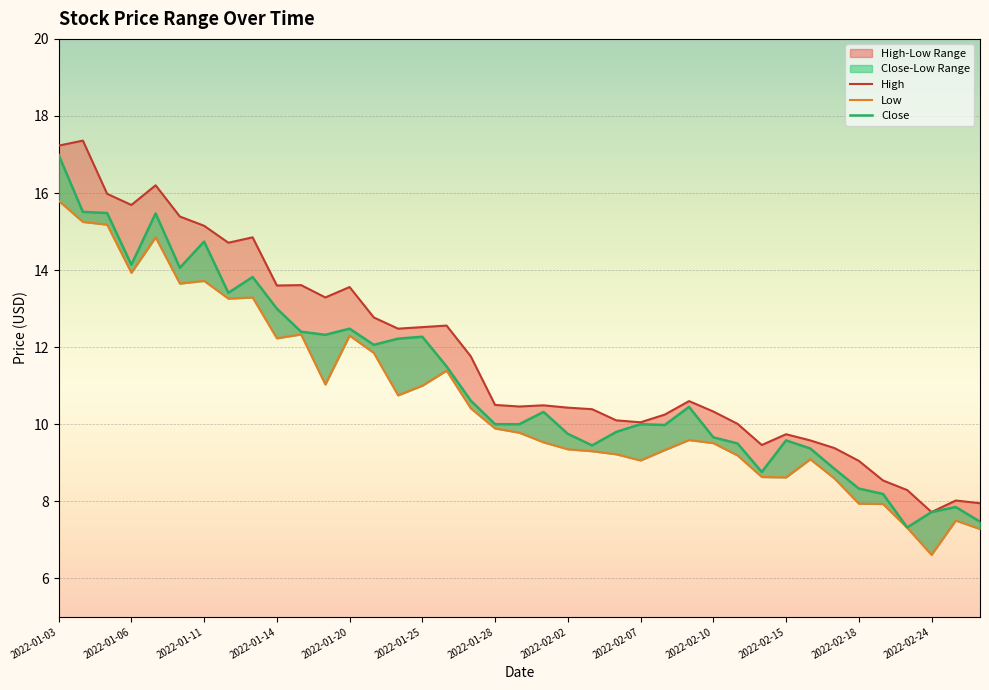

Reading left to right, list all the values displayed in this chart.

High: 17.2	17.4	16.0	15.7	16.2	15.4	15.2	14.7	14.8	13.6	13.6	13.3	13.6	12.8	12.5	12.5	12.6	11.8	10.5	10.5	10.5	10.4	10.4	10.1	10.1	10.2	10.6	10.3	10.0	9.5	9.7	9.6	9.4	9.1	8.5	8.3	7.7	8.0	8.0
Low: 15.8	15.2	15.2	13.9	14.8	13.7	13.7	13.3	13.3	12.2	12.3	11.0	12.3	11.8	10.8	11.0	11.4	10.4	9.9	9.8	9.5	9.3	9.3	9.2	9.1	9.3	9.6	9.5	9.2	8.6	8.6	9.1	8.6	7.9	7.9	7.3	6.6	7.5	7.3
Close: 17.0	15.5	15.5	14.1	15.5	14.1	14.7	13.4	13.8	13.0	12.4	12.3	12.5	12.1	12.2	12.3	11.5	10.6	10.0	10.0	10.3	9.8	9.4	9.8	10.0	10.0	10.4	9.7	9.5	8.8	9.6	9.4	8.8	8.3	8.2	7.3	7.7	7.8	7.5